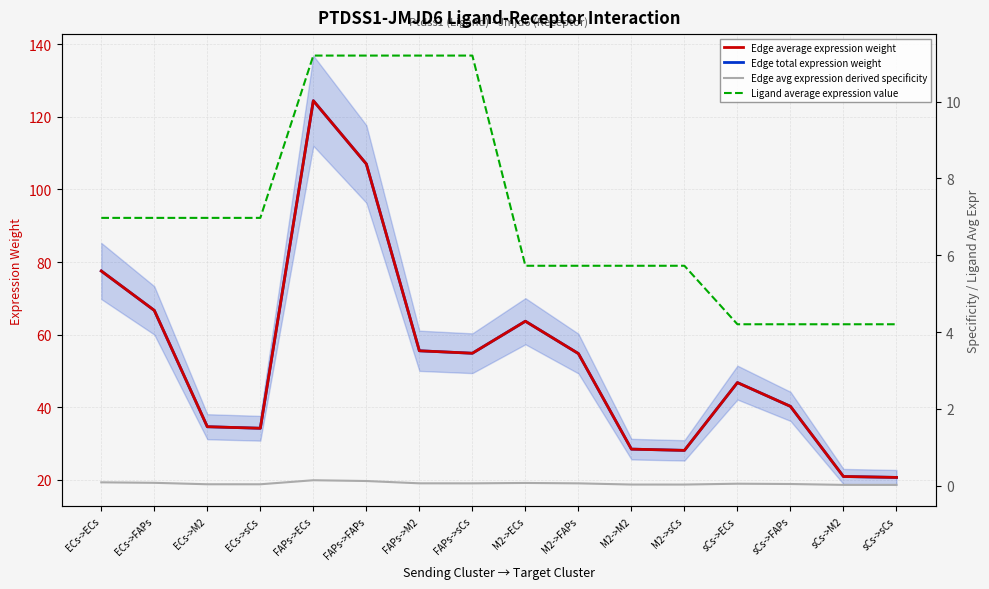

Rank the series at sCs->sCs from highest to lowest value.

Edge average expression weight, Edge total expression weight, Ligand average expression value, Edge avg expression derived specificity